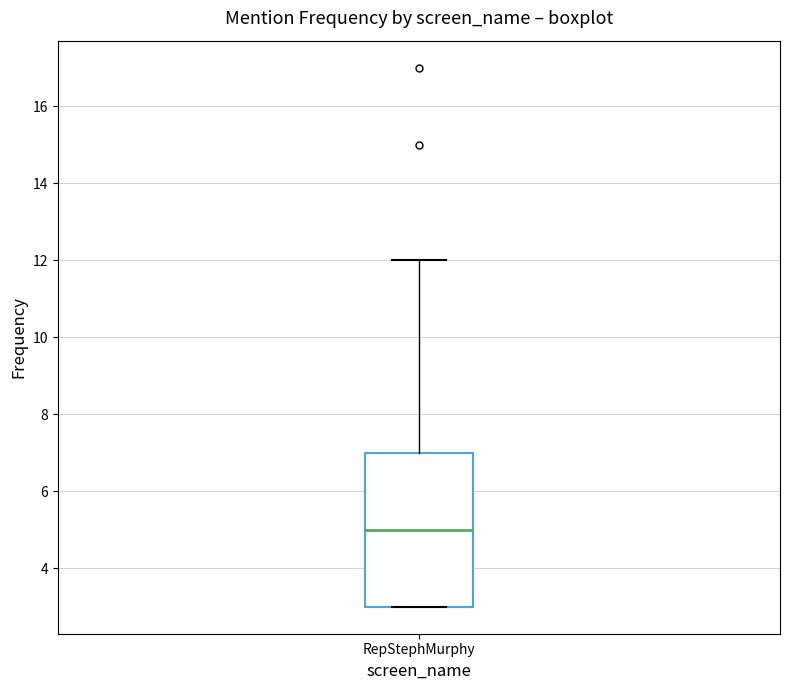

Transcribe this box plot: give where the median line is, the range the box spans, and where the two whiskers end, as read against the y-axis. The values are not printed on the chart, so give them approximately, as read against the axis.

median 5, box 3 to 7, whiskers 3 to 12